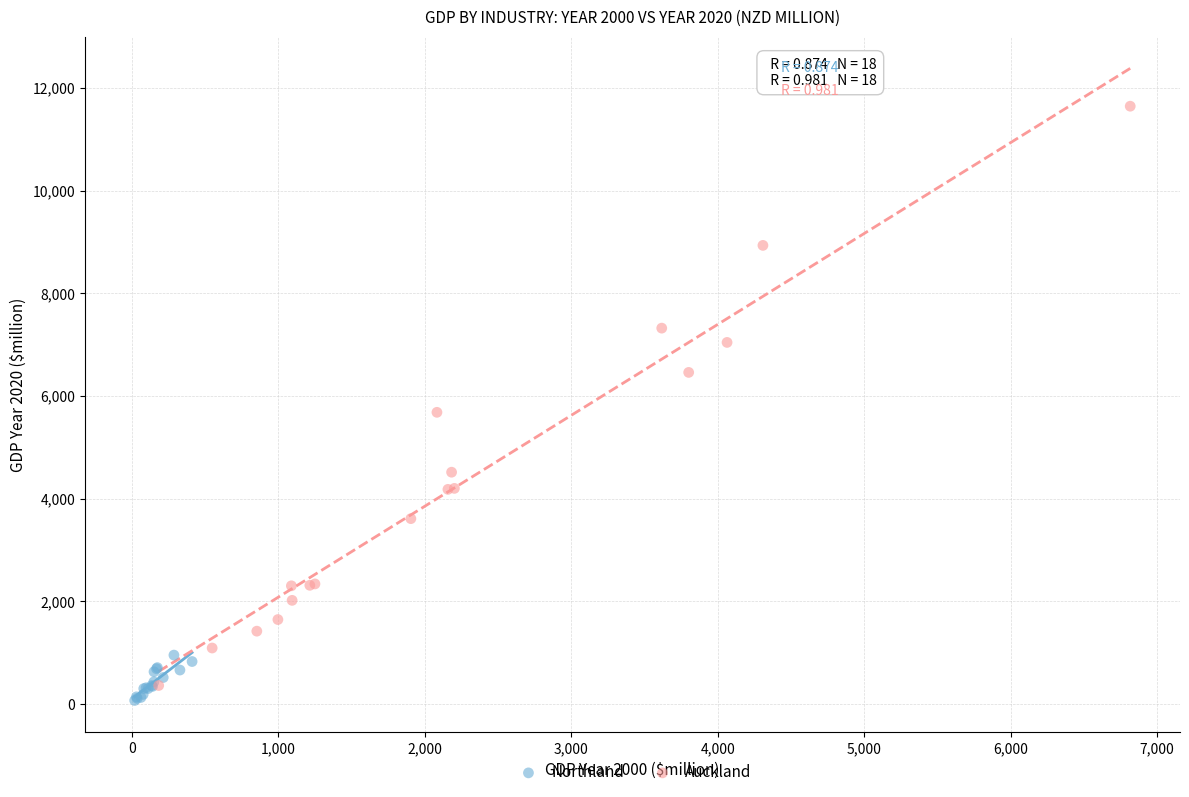

Which series has the largest Y range (max minus min)?

Auckland